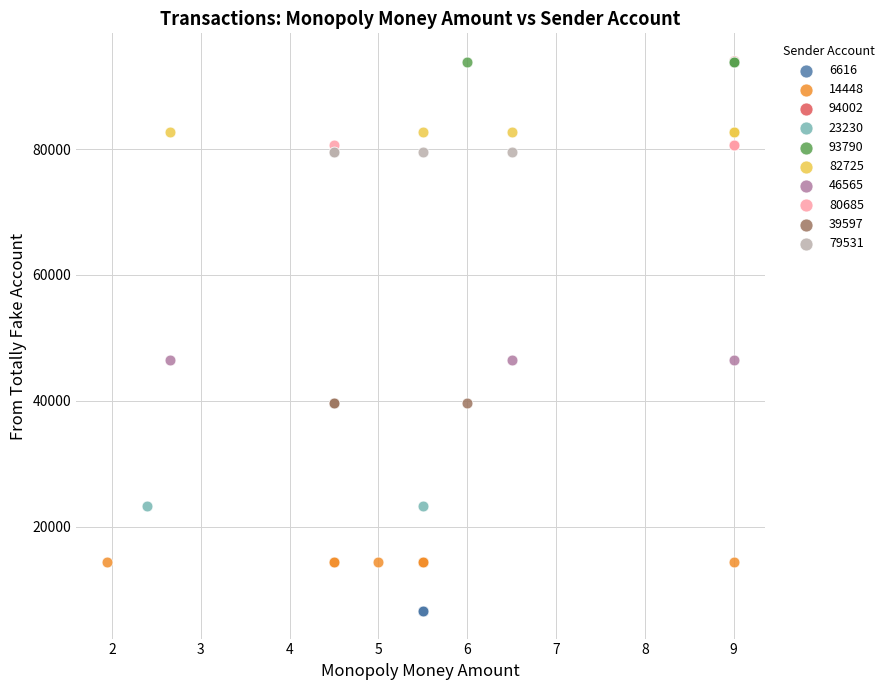

What are all the series names shown in the legend?

6616, 14448, 94002, 23230, 93790, 82725, 46565, 80685, 39597, 79531